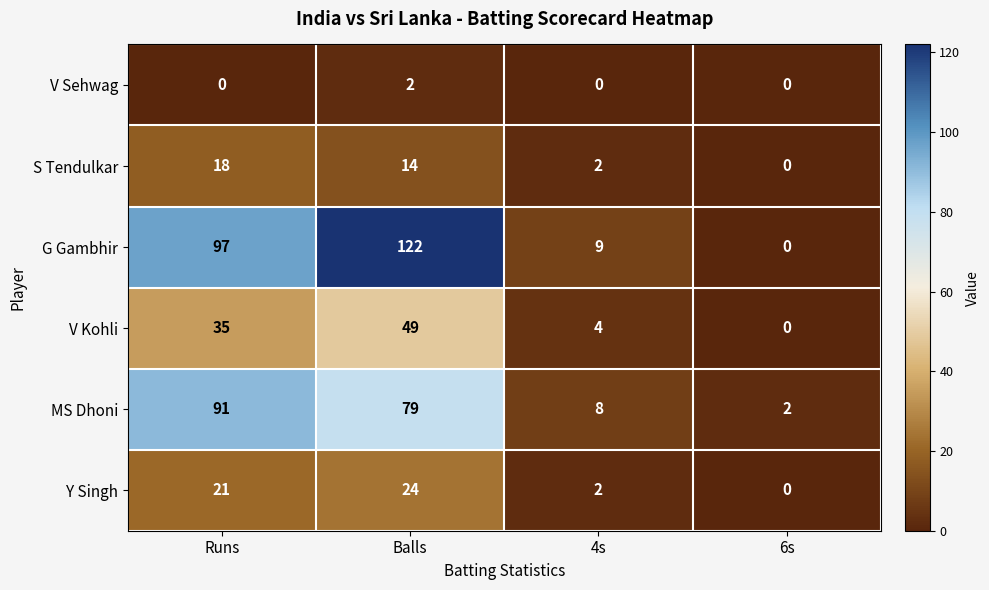

Reading right to left, list all the values displayed in this chart.

V Sehwag: 0	0	2	0
S Tendulkar: 0	2	14	18
G Gambhir: 0	9	122	97
V Kohli: 0	4	49	35
MS Dhoni: 2	8	79	91
Y Singh: 0	2	24	21